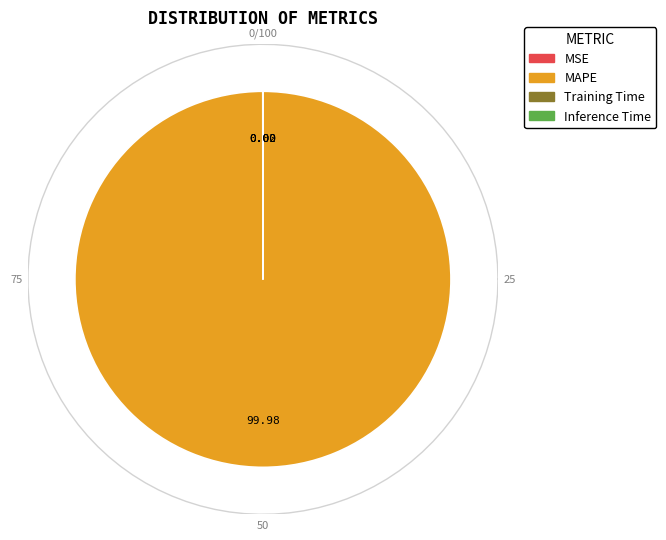

Which slice is the largest?

MAPE